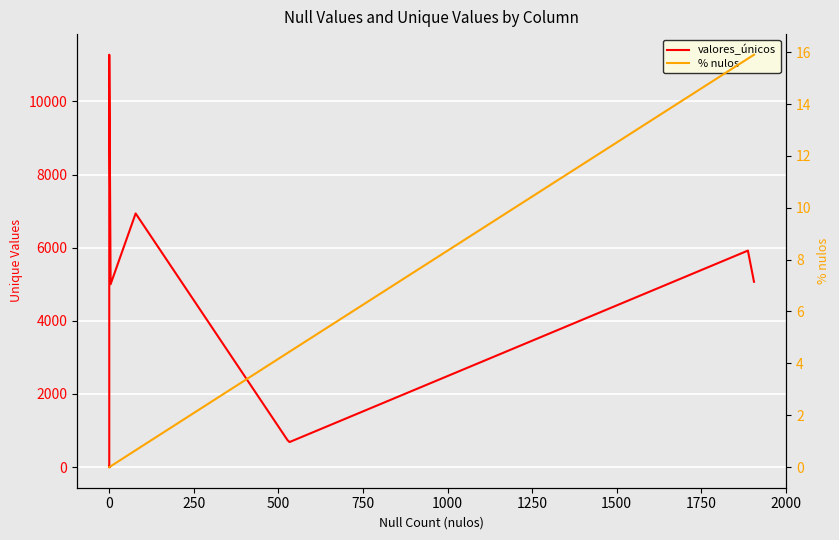

List the series in order of their overall mean, lowest first.

% nulos, valores_únicos